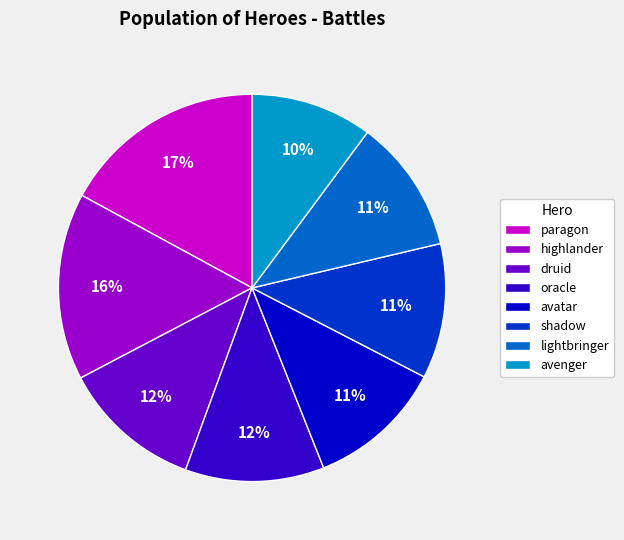

Between avenger and lightbringer, which is larger?

lightbringer